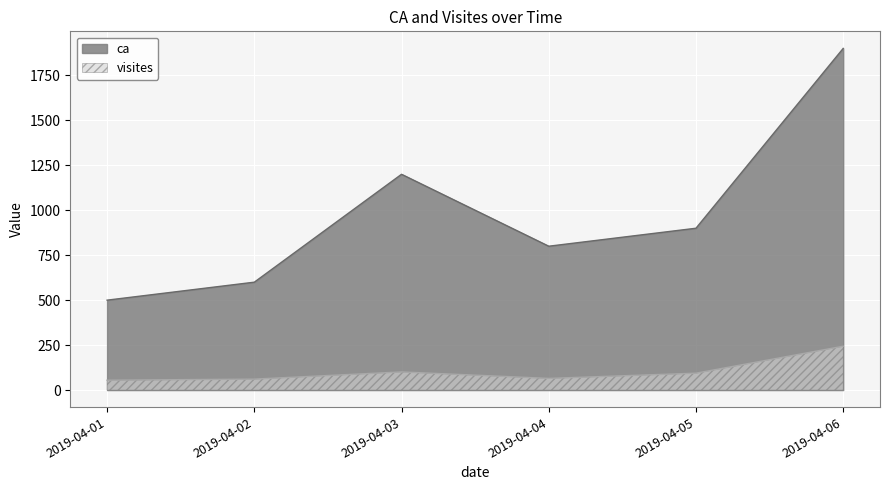

What is the value of the visites point at the 2nd from the left?

61